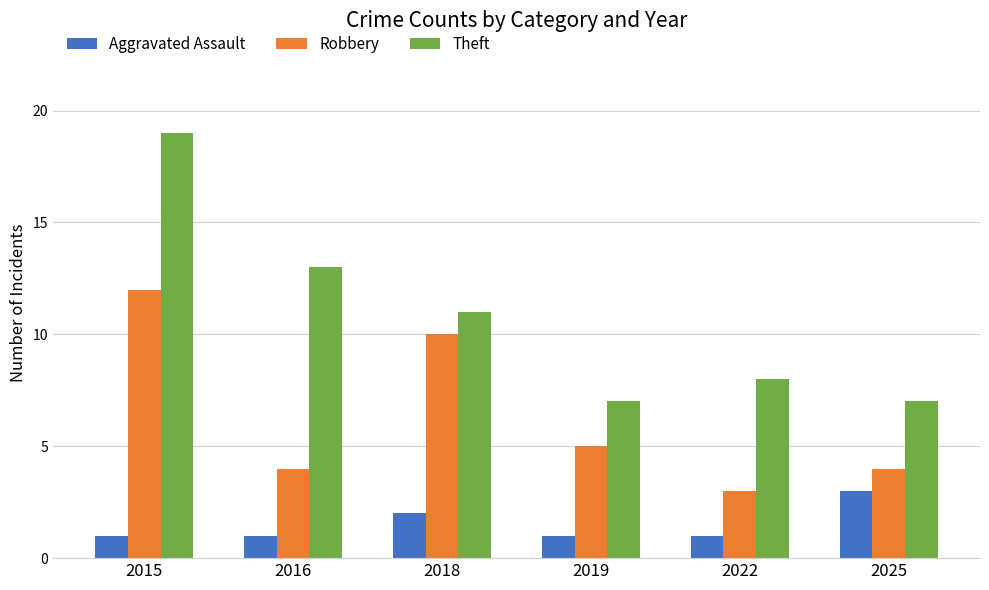

Where is Robbery nearest to the value 7?

2019